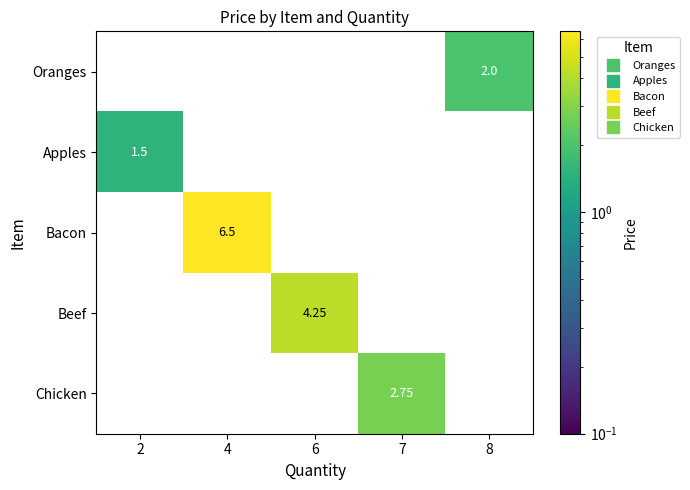

Is the value of Bacon at 6 greater than the value of Oranges at 6?

No